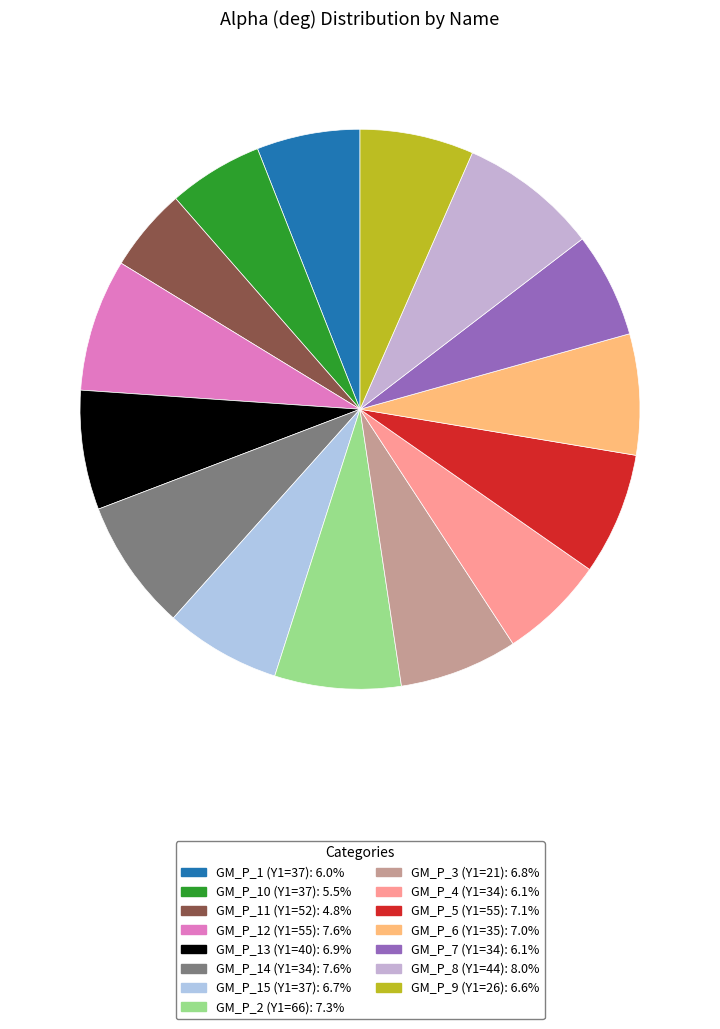

Count the number of slices in the pie.

15